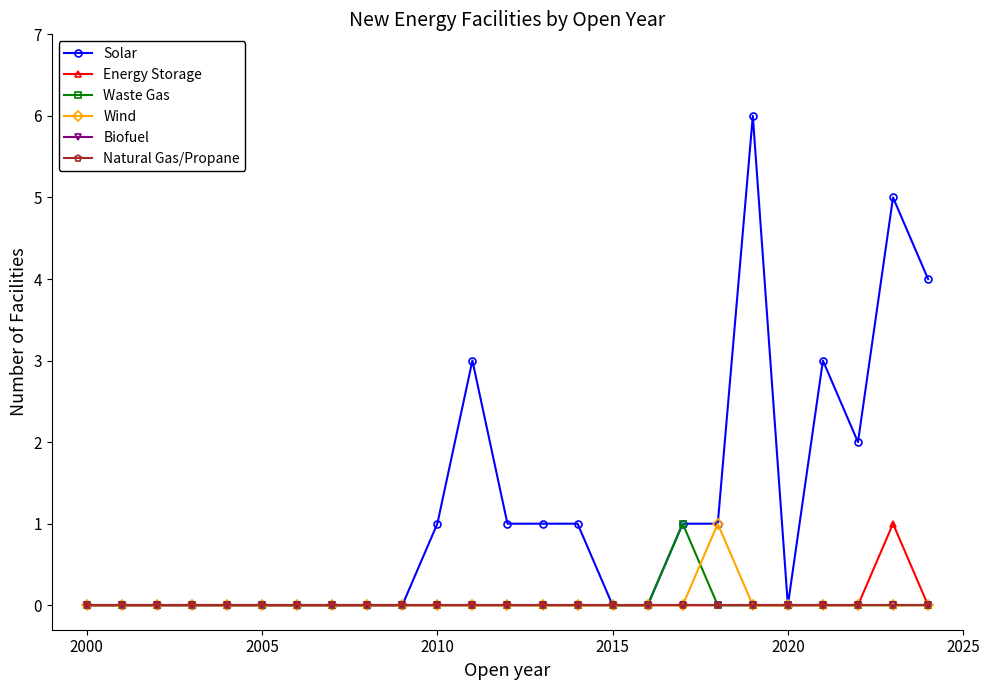

Is this an area chart (filled region under the line)?

No